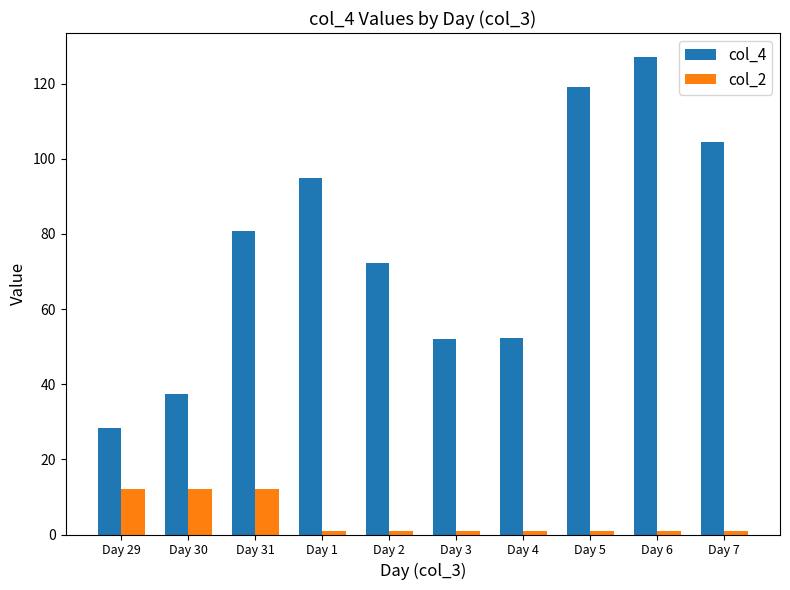

Which series has the largest total across all categories?

col_4